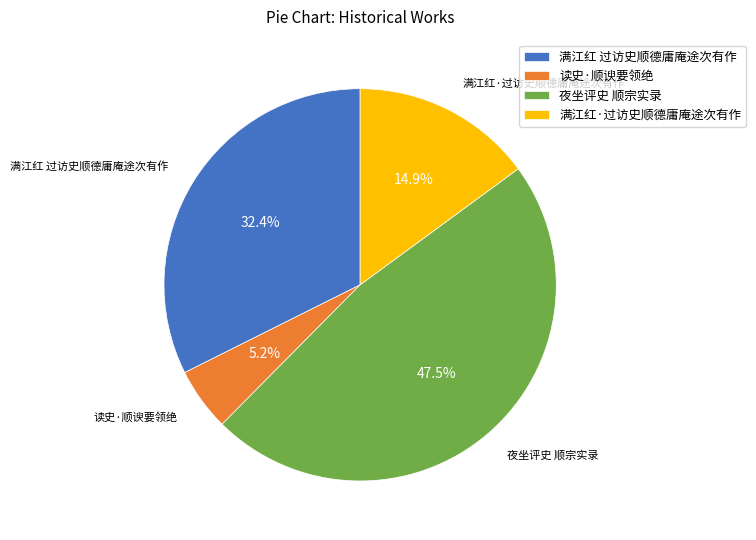

Is there a majority slice in this chart?

No